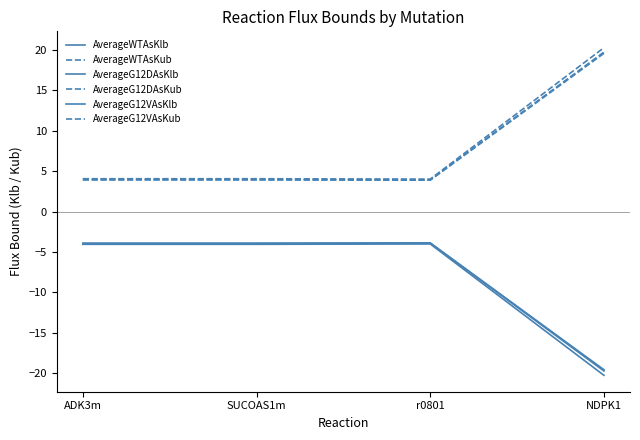

Does the chart have visible grid lines?

No